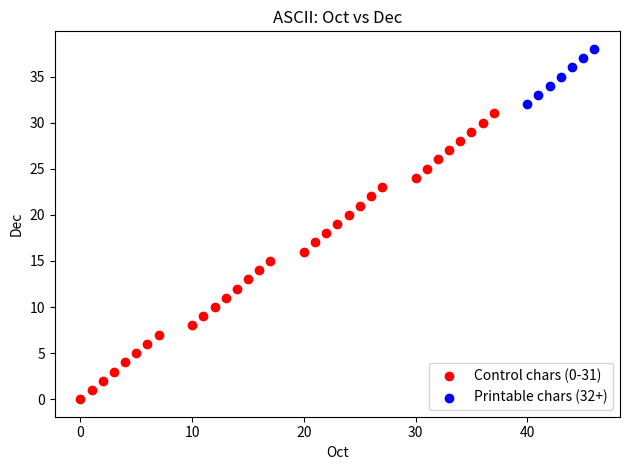

Which series has the widest spread of Y values?

Control chars (0-31)